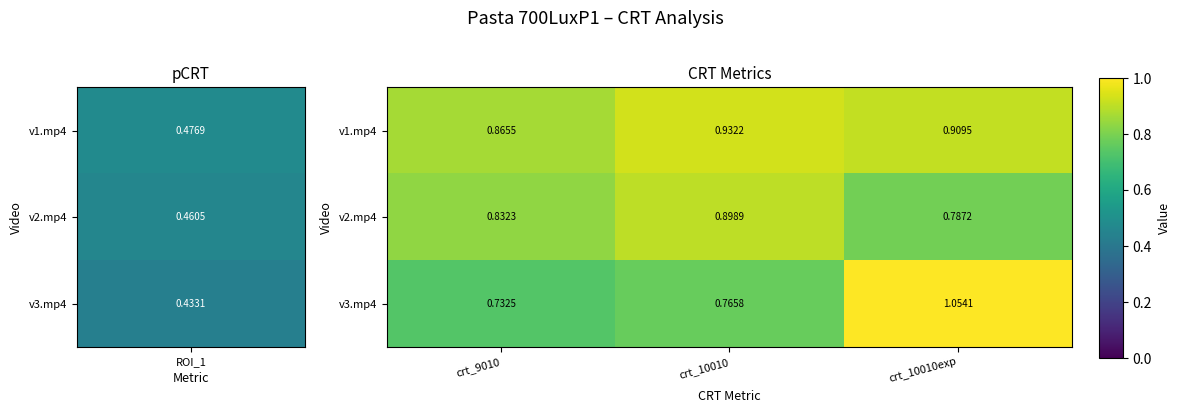

How many categories are shown in the chart?

3